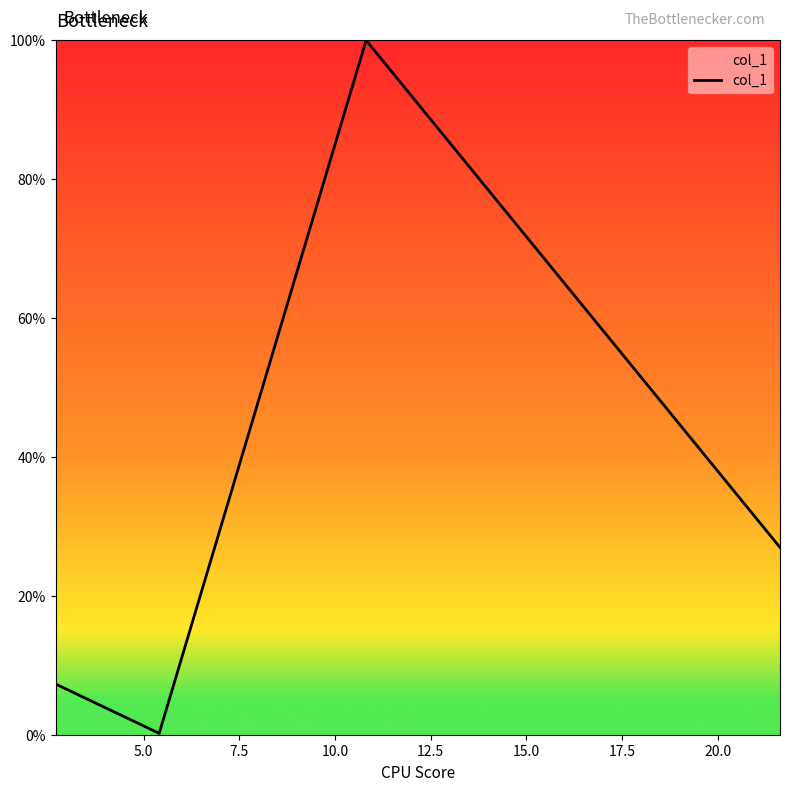

Does the chart display data point markers on the line(s)?

No